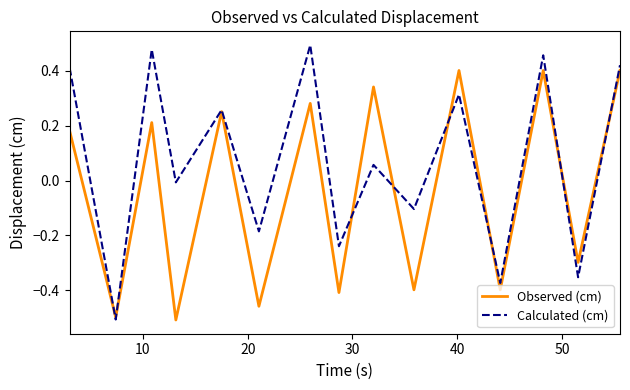

Which series has the largest range (max minus min)?

Calculated (cm)